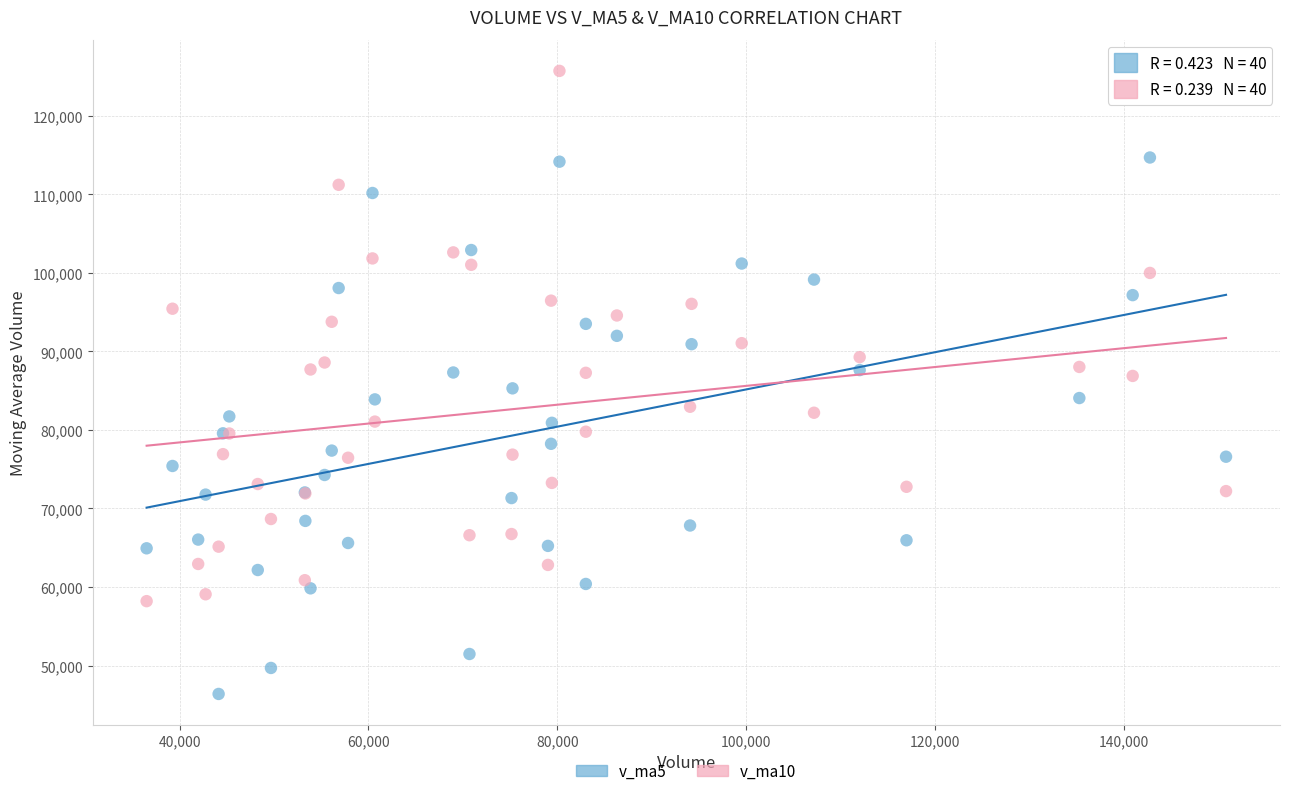

What is the X range (max minus min) for the scatter plot?

114369.5